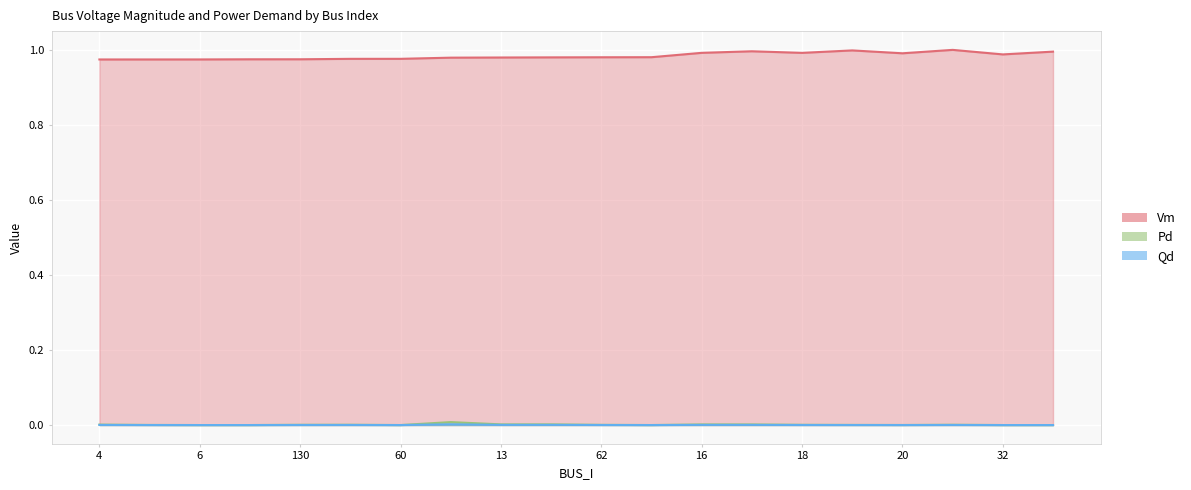

Is it true that Pd equals 0.0 at 62?

False